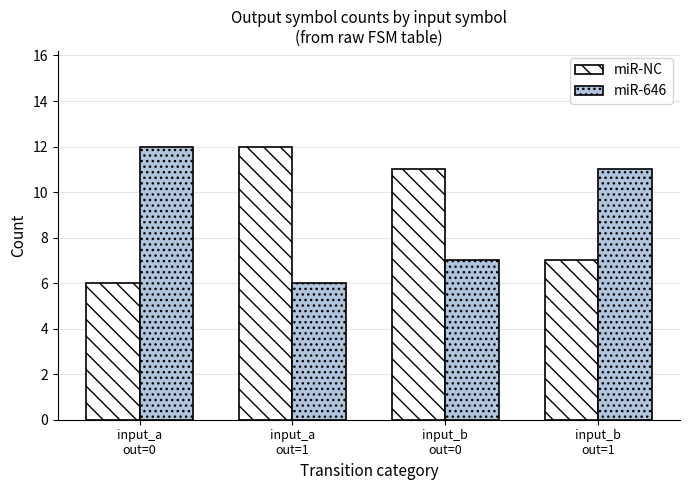

How many series are shown in this chart?

2